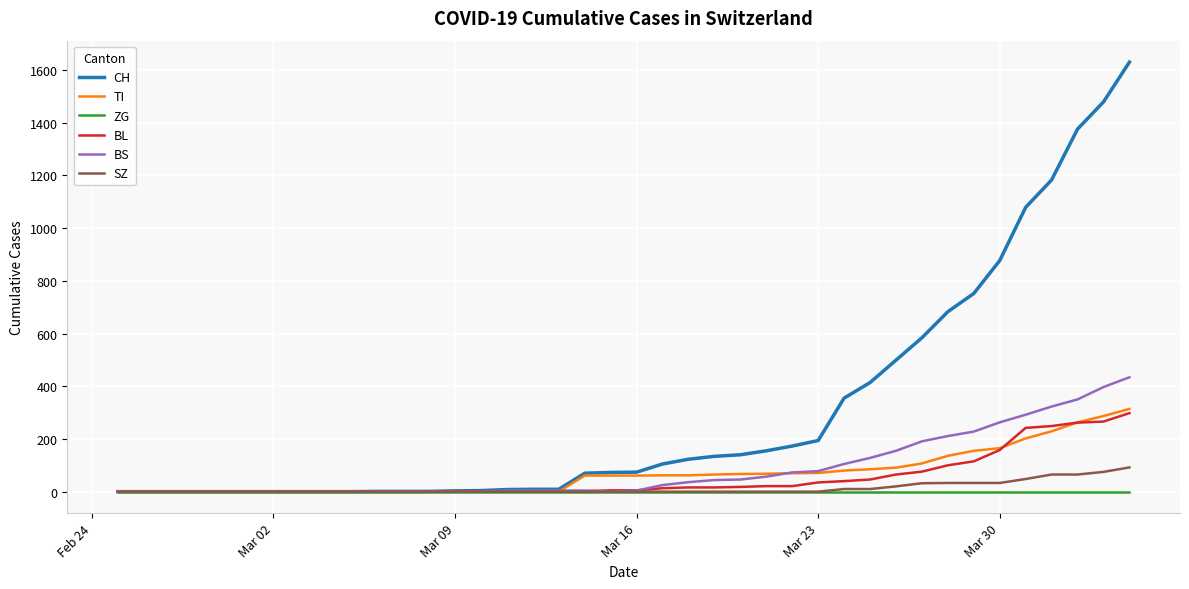

Rank the series by their maximum value, from highest to lowest.

CH, BS, TI, BL, SZ, ZG